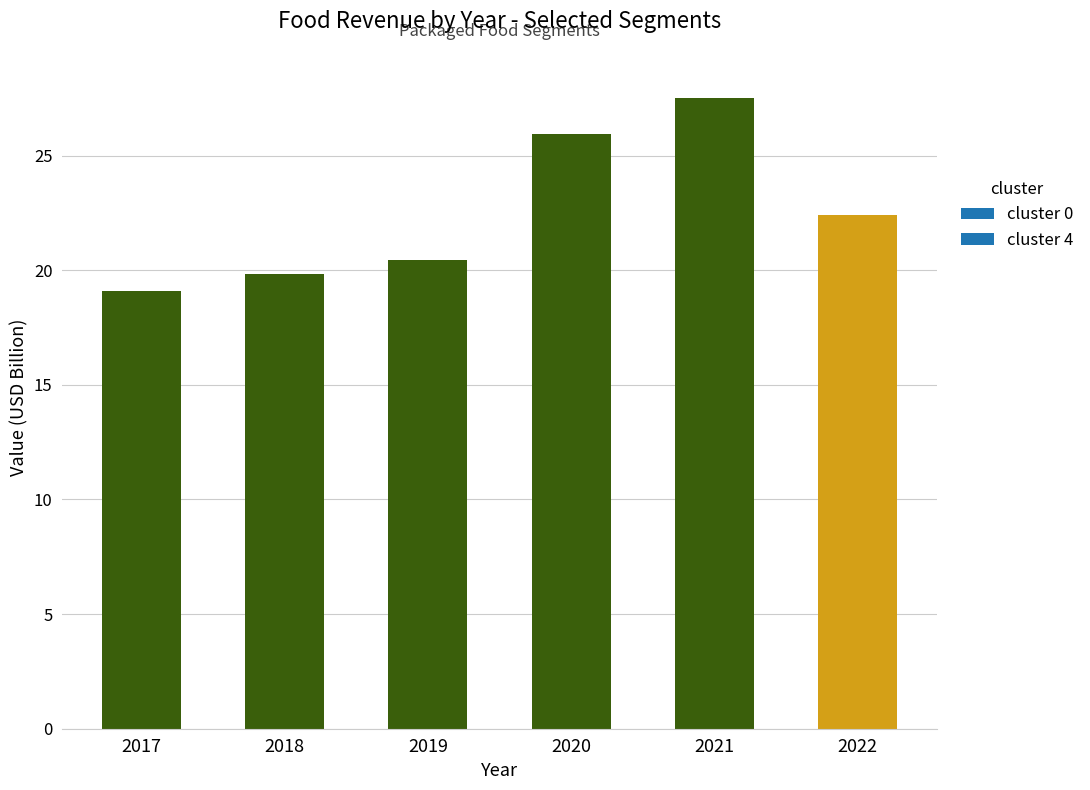

Is it true that the value at 2017 is 10.7?

False